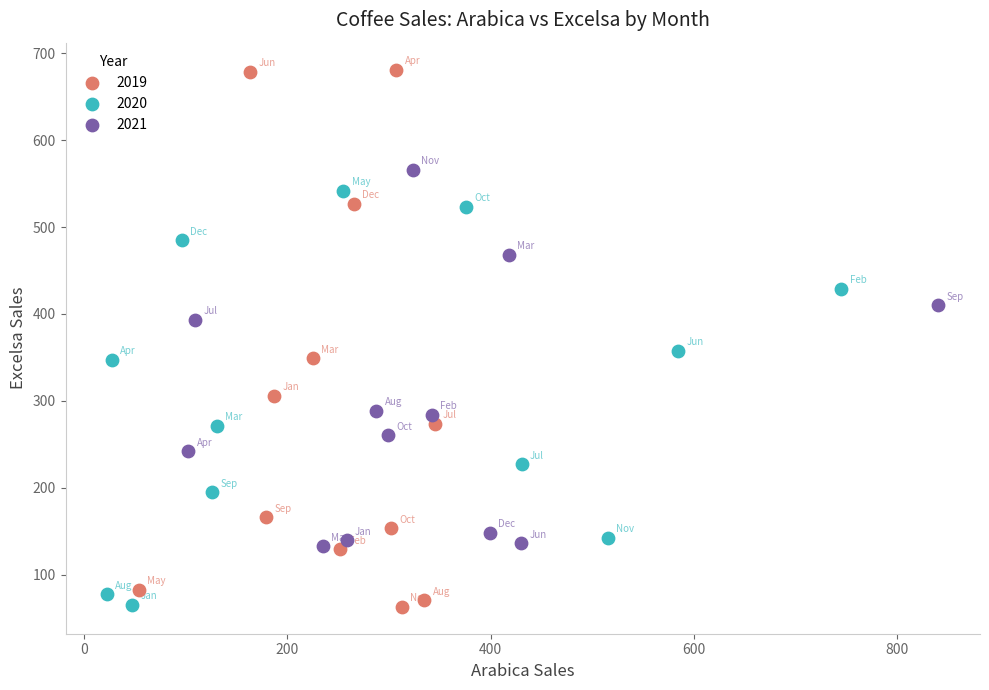

Which series reaches the maximum Y coordinate?

2019